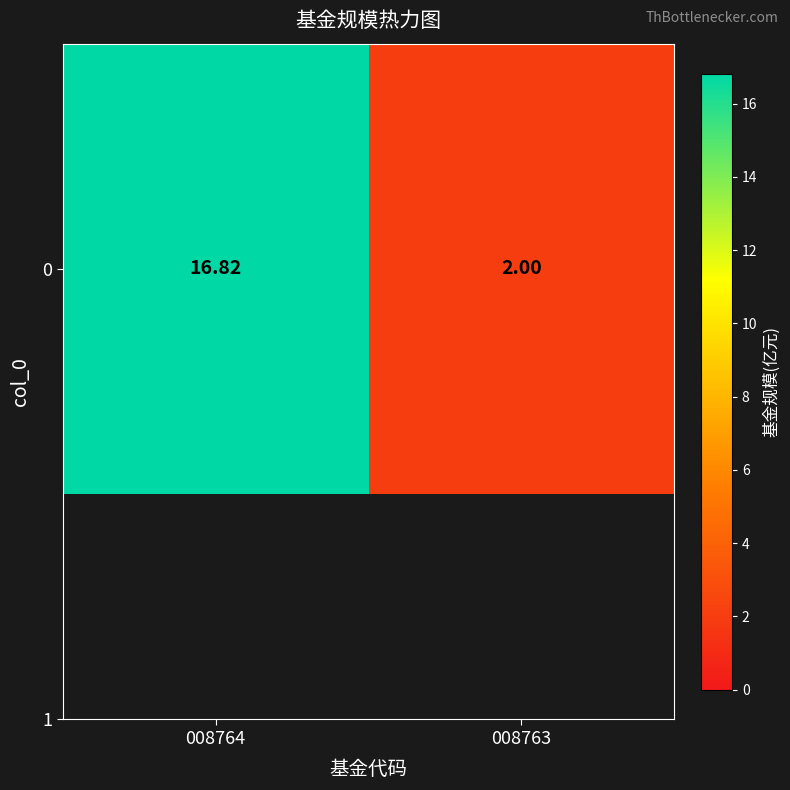

The chart shows a value of 3.6 at 008763. True or false?

False